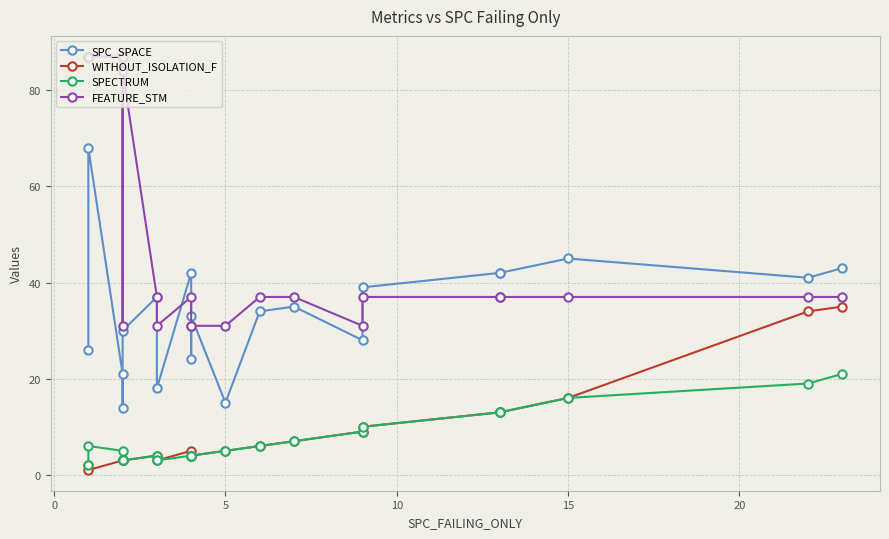

Which series has the largest range (max minus min)?

FEATURE_STM